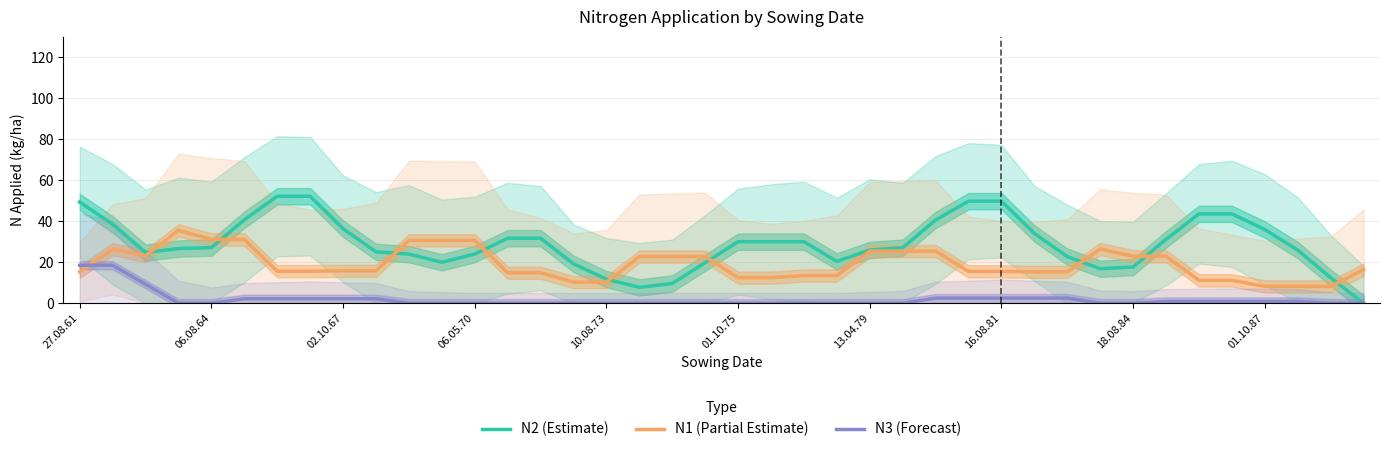

What is the difference between the highest and lowest values at 21?

30.0